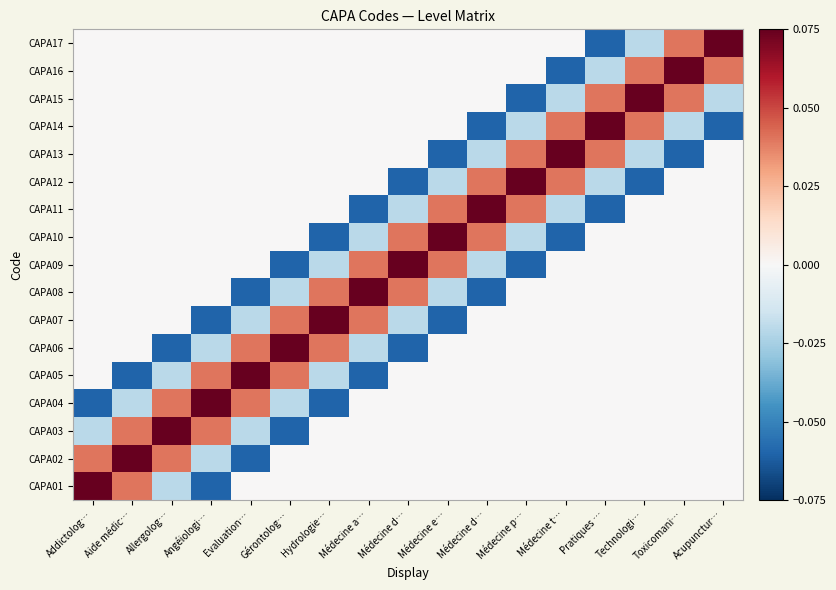

At which category is the sum across all series the highest?

Aide médic…